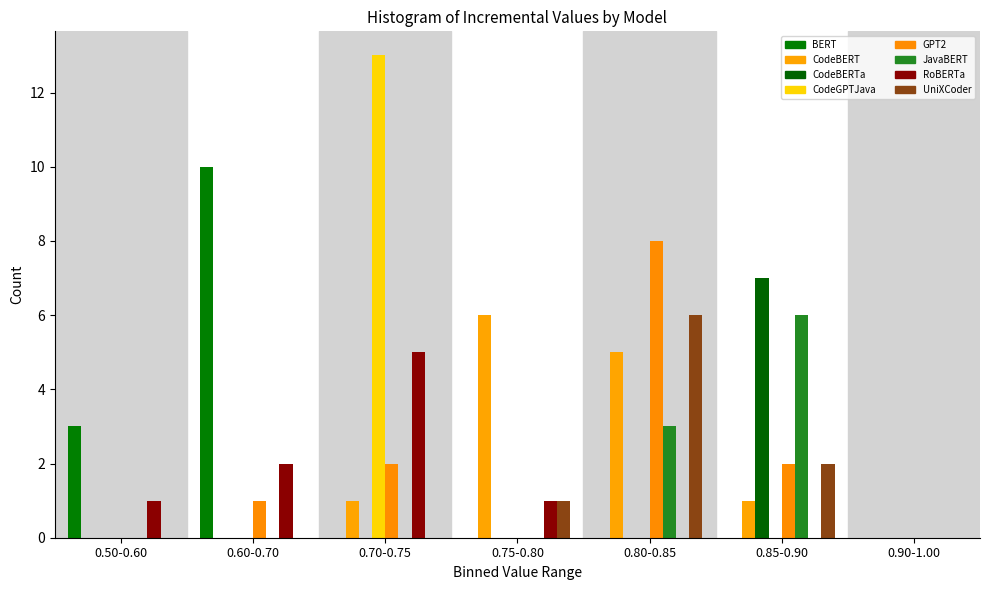

Count the number of categories in the chart.

7